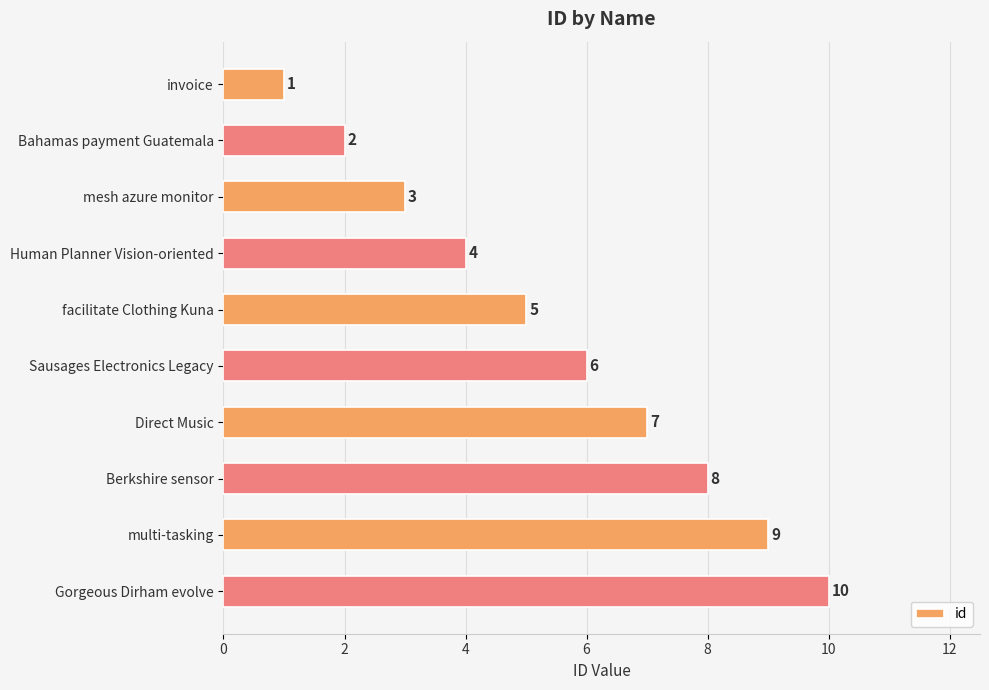

What is the label of the 6th bar from the bottom?

facilitate Clothing Kuna